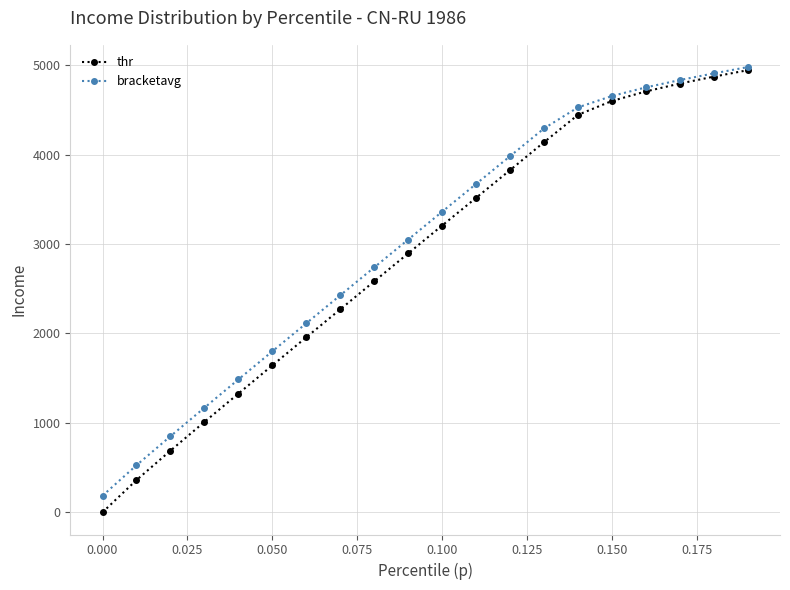

What is the highest value of the thr series?

4942.7